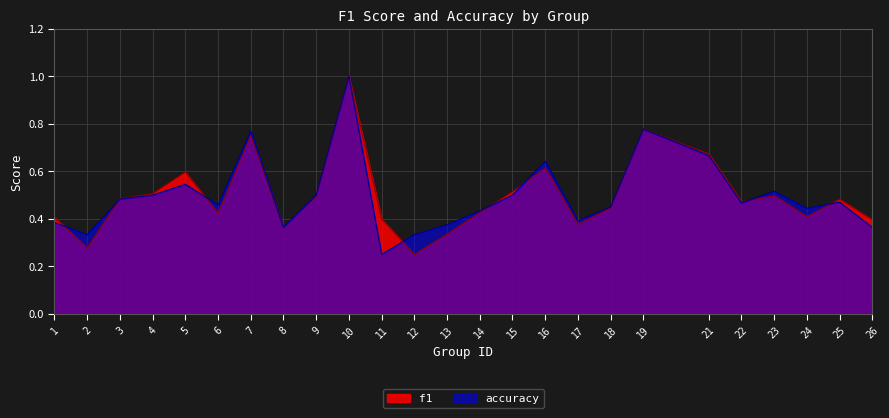

The value of accuracy at 16 is 0.6. True or false?

True